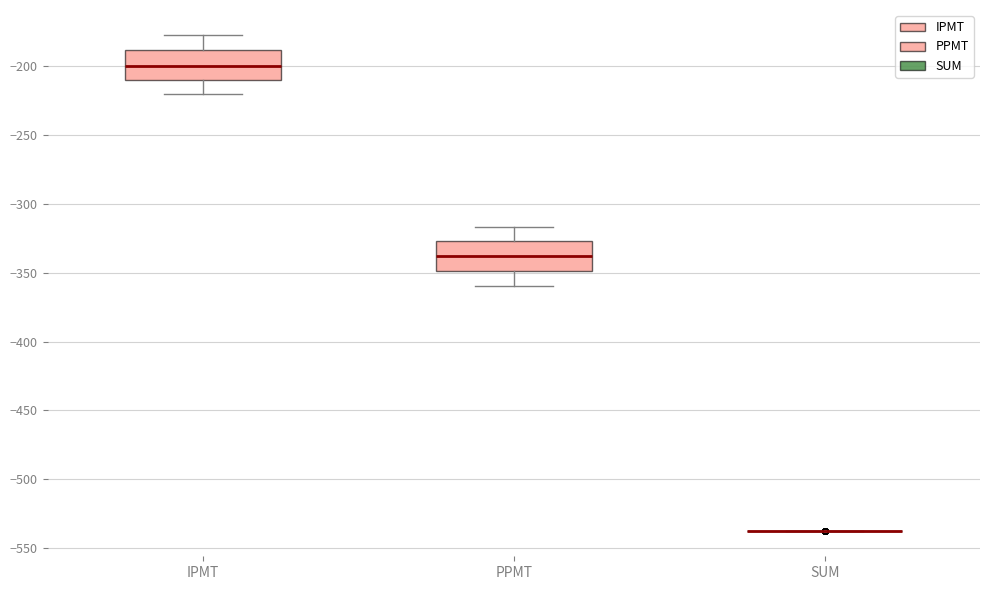

Reading left to right, read every box against the y-axis: the position of its median line, the range the box covers, and the ends of its whiskers. The values are not printed on the chart, so give them approximately, as read against the axis.

IPMT: median -200, box -210 to -190, whiskers -220 to -180
PPMT: median -340, box -350 to -325, whiskers -360 to -315
SUM: box collapsed to a line at -540, whiskers -540 to -540